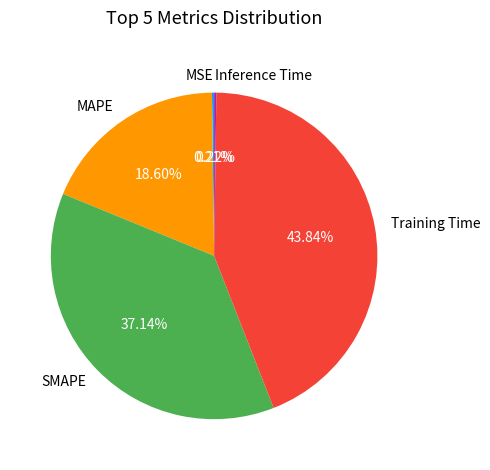

What is the largest slice in the pie chart?

Training Time